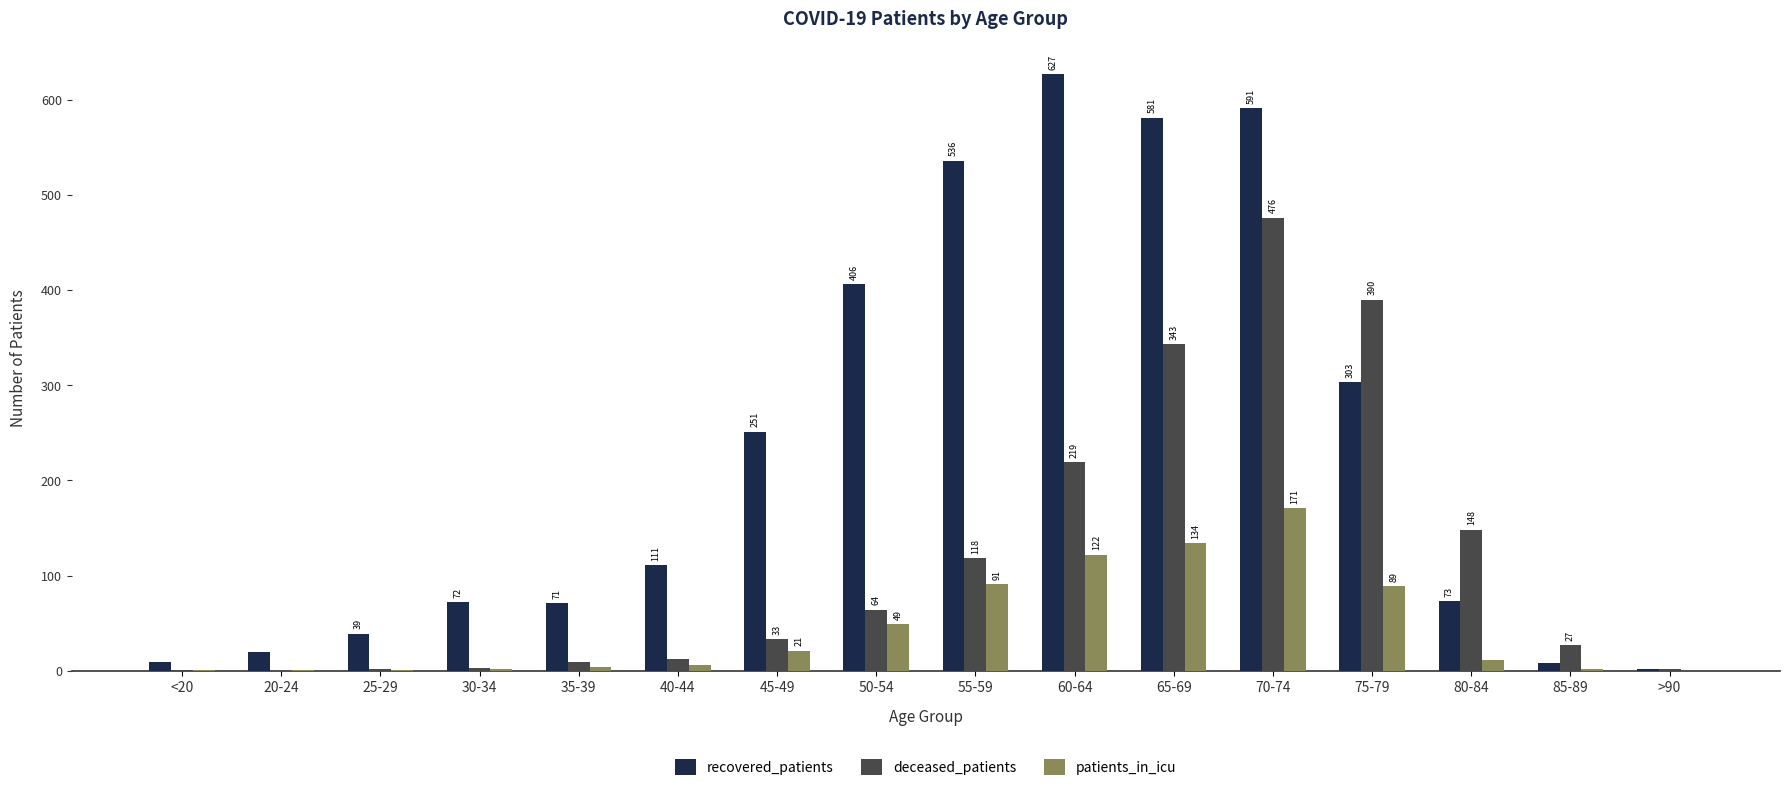

Which category has the highest value across all series?

60-64